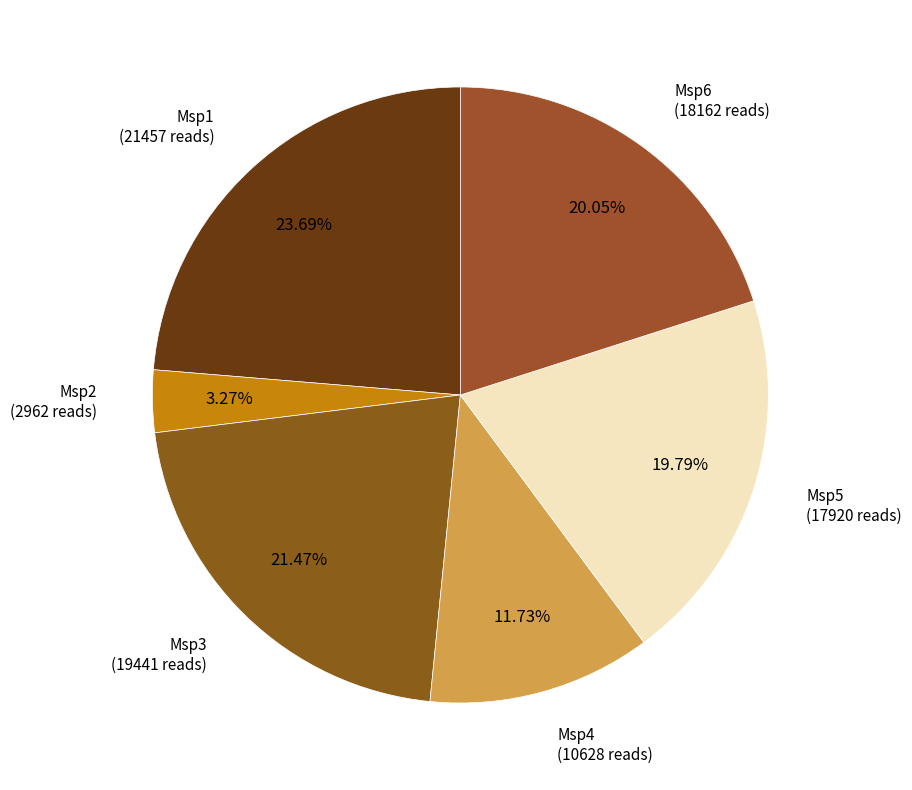

What is the total percentage of Msp3 and Msp2?

24.7%